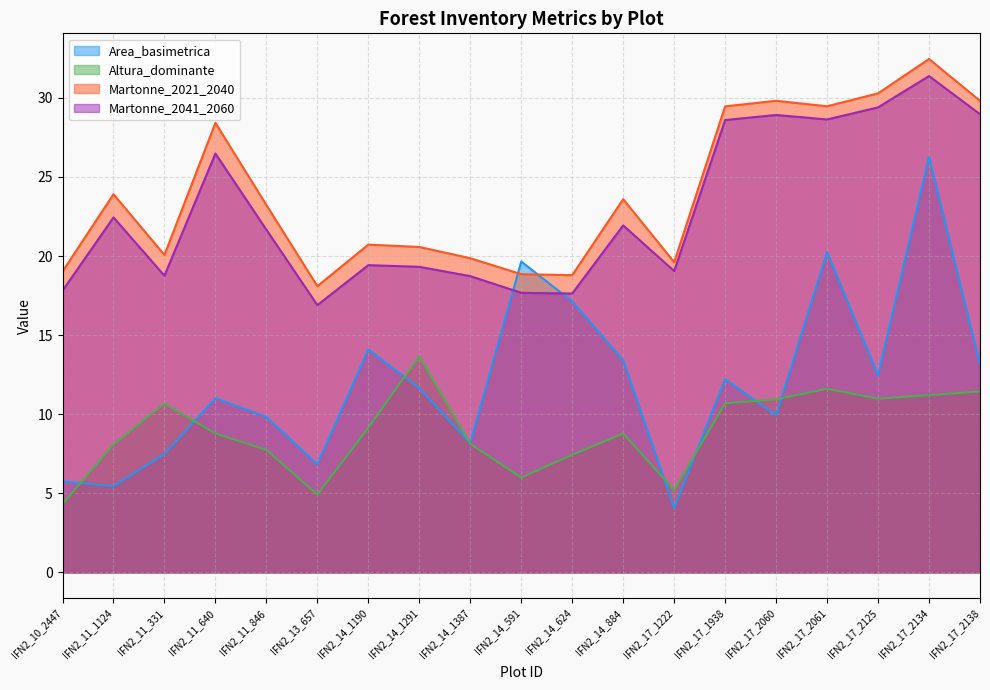

Is the value of Altura_dominante at IFN2_17_2061 greater than the value of Martonne_2021_2040 at IFN2_11_1124?

No